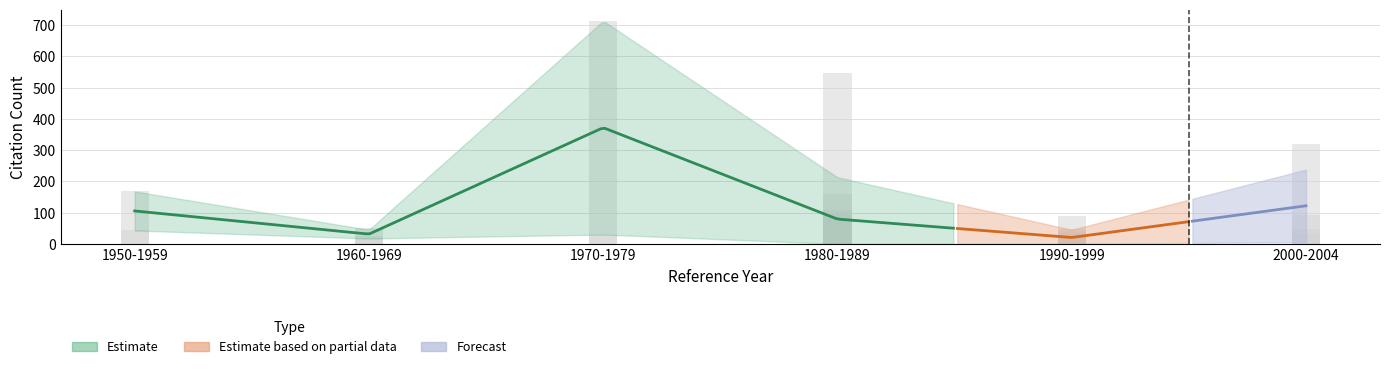

Is it true that the value at 2004 is 31?

True